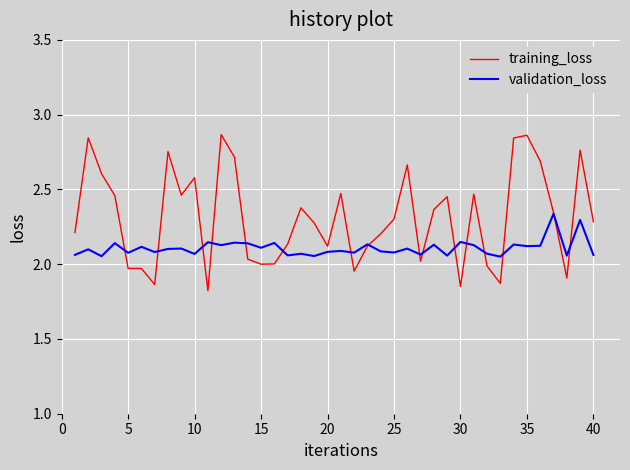

Which series ends up on top after the final intersection of training_loss and validation_loss?

training_loss